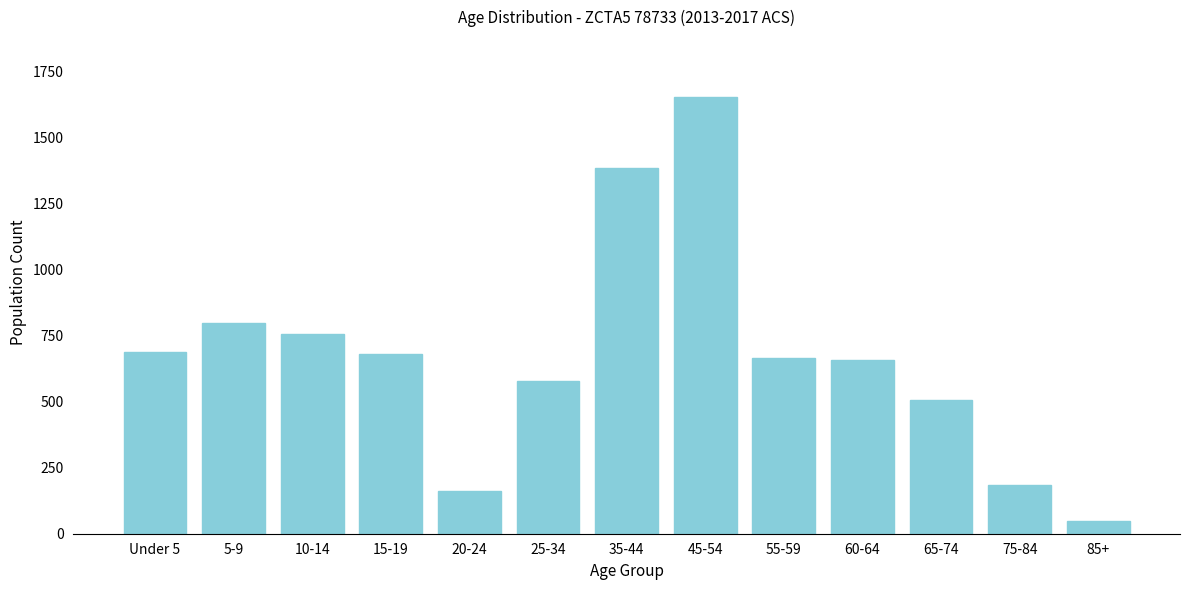

Which label corresponds to the largest value in the chart?

45-54